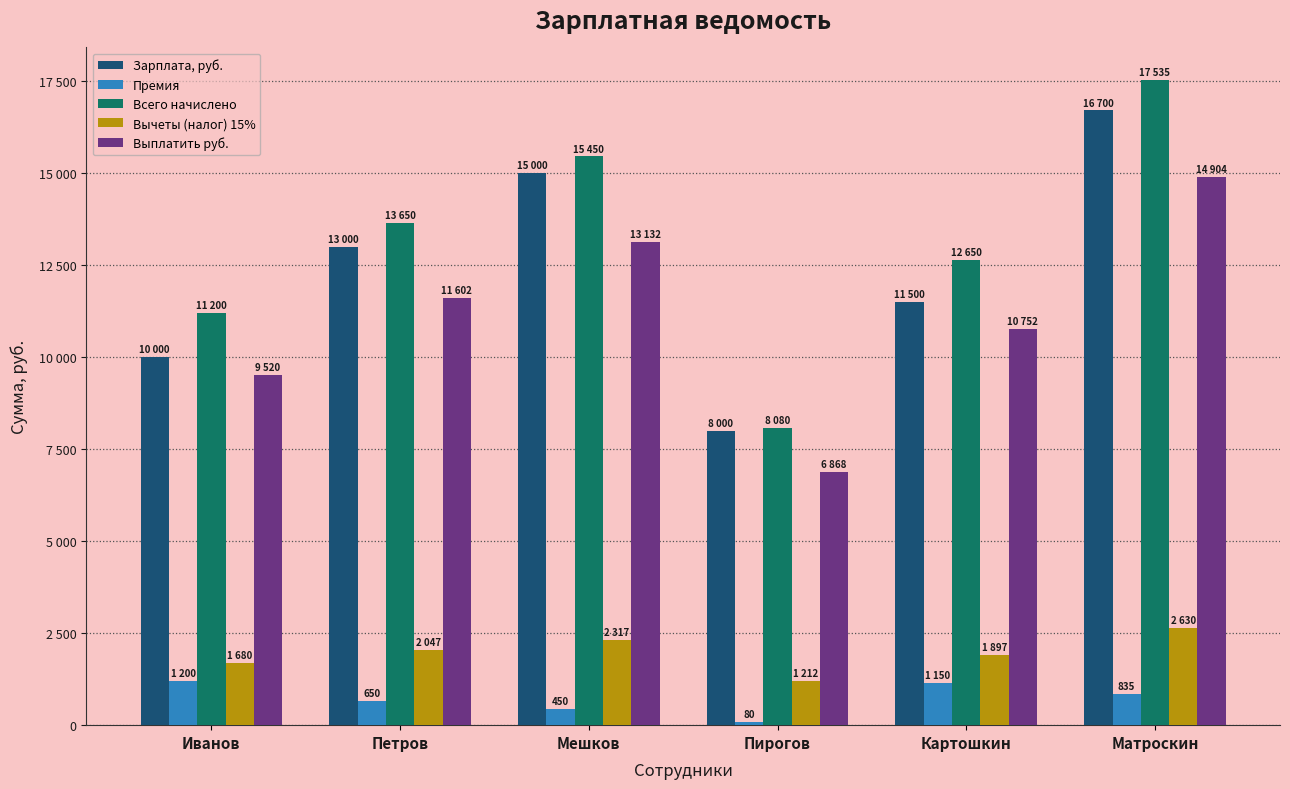

At which category is the sum across all series the highest?

Матроскин